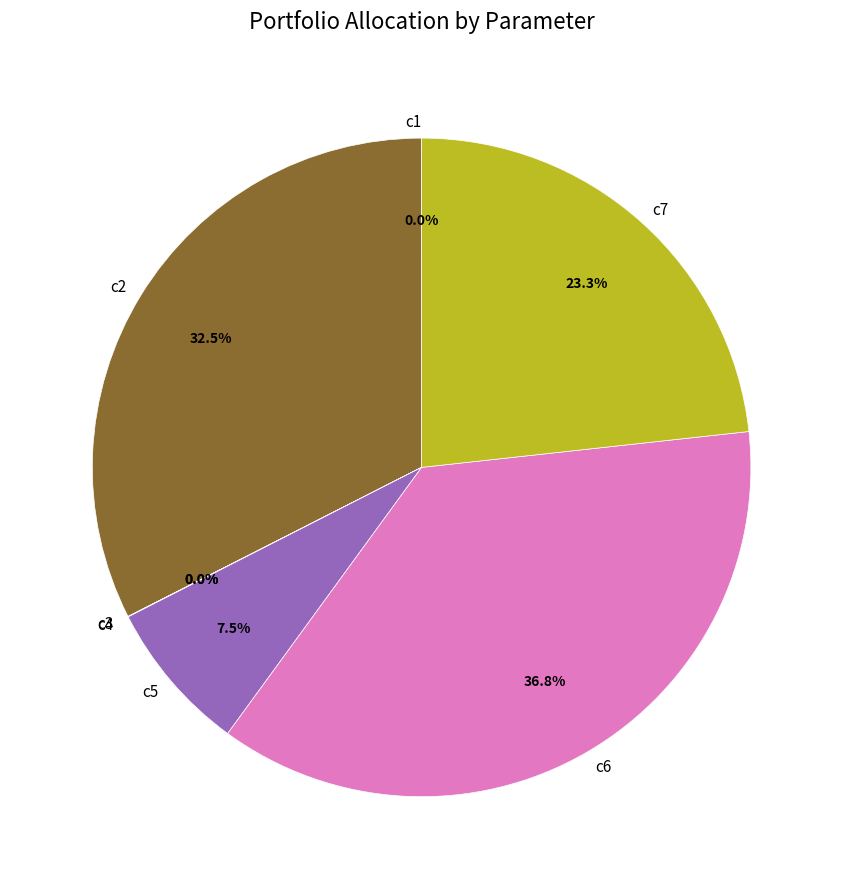

Does c6 represent more than half of the total?

No